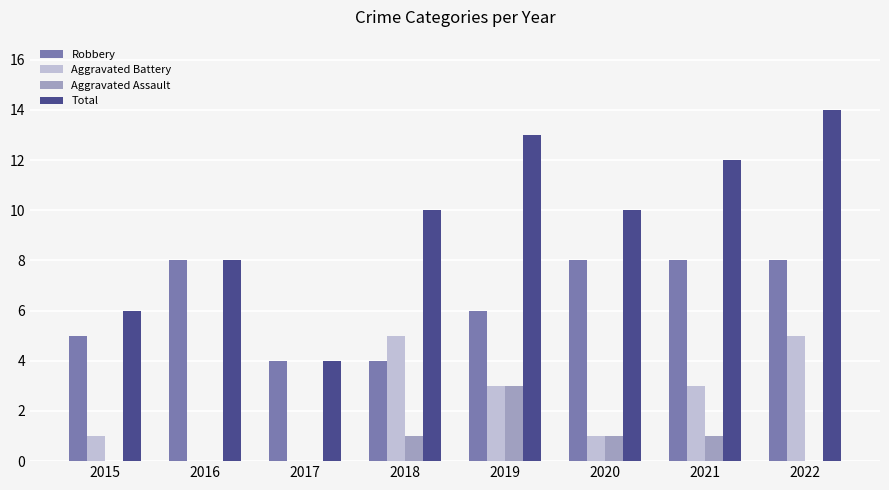

Reading right to left, extract all data points from this chart.

Robbery: 8	8	8	6	4	4	8	5
Aggravated Battery: 5	3	1	3	5	0	0	1
Aggravated Assault: 0	1	1	3	1	0	0	0
Total: 14	12	10	13	10	4	8	6